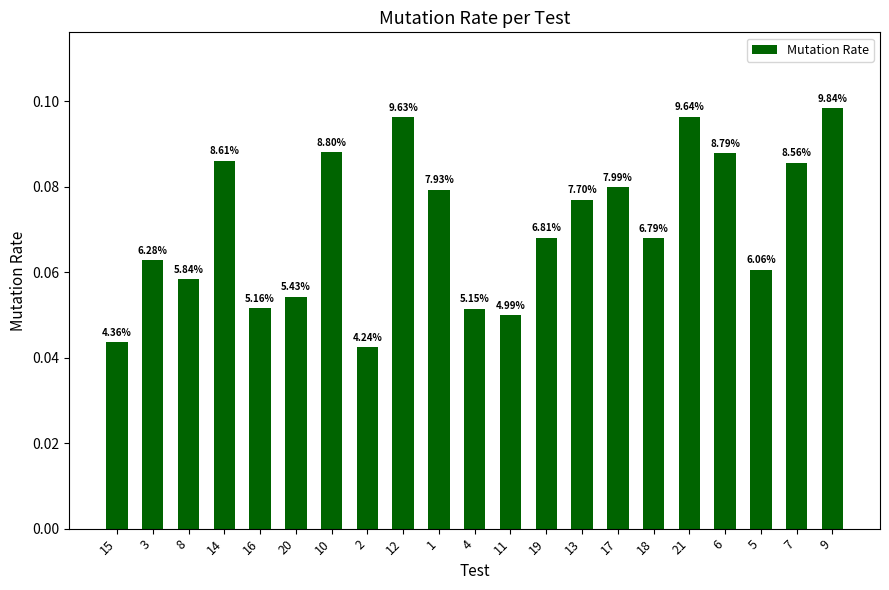

How many bars are there in total?

21